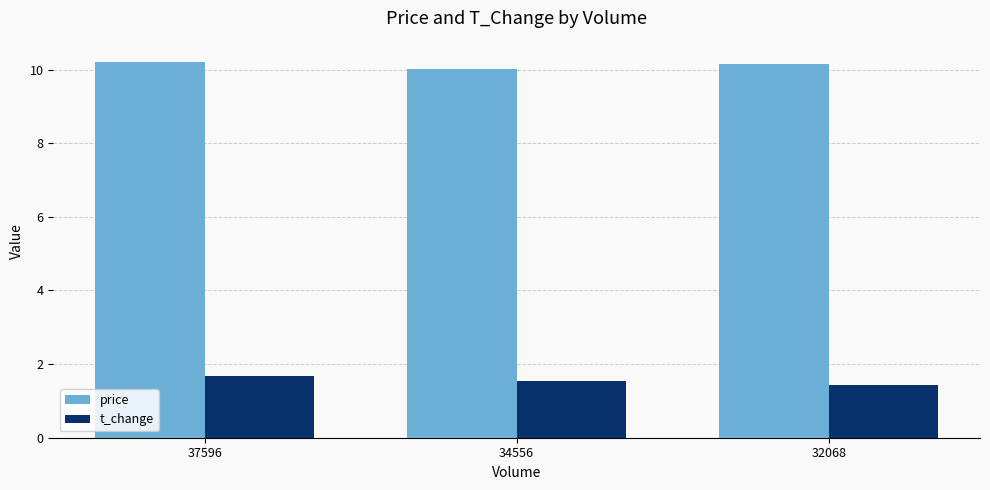

What are all the series names shown in the legend?

price, t_change